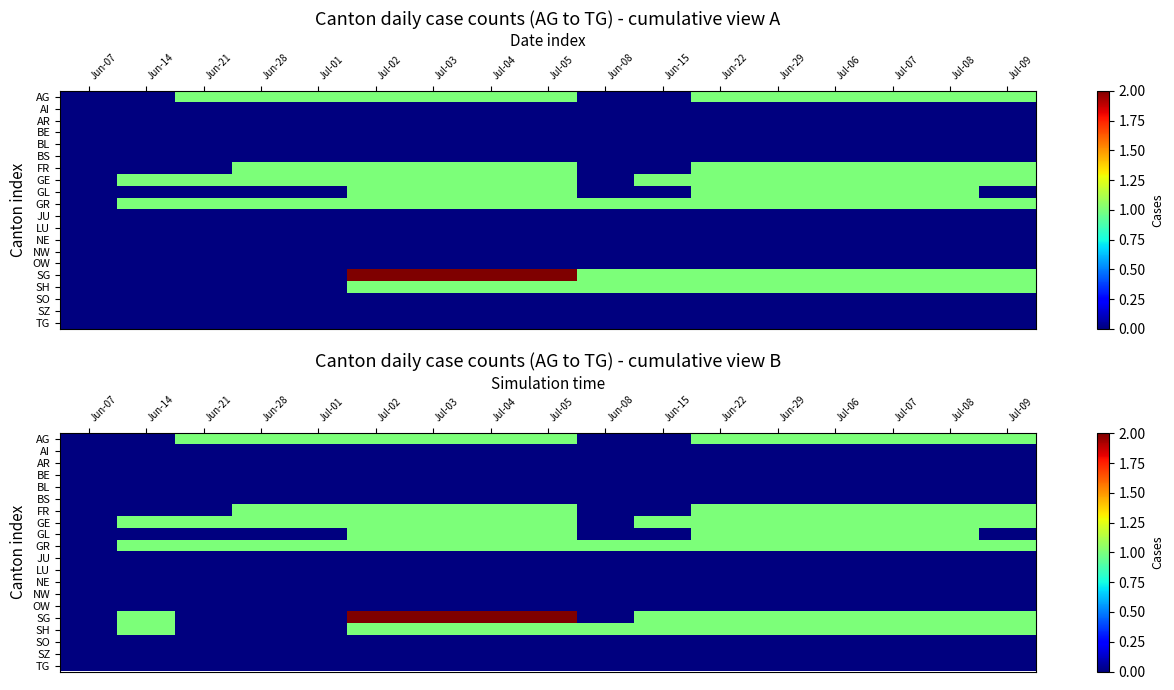

What is the maximum value for GR?

1